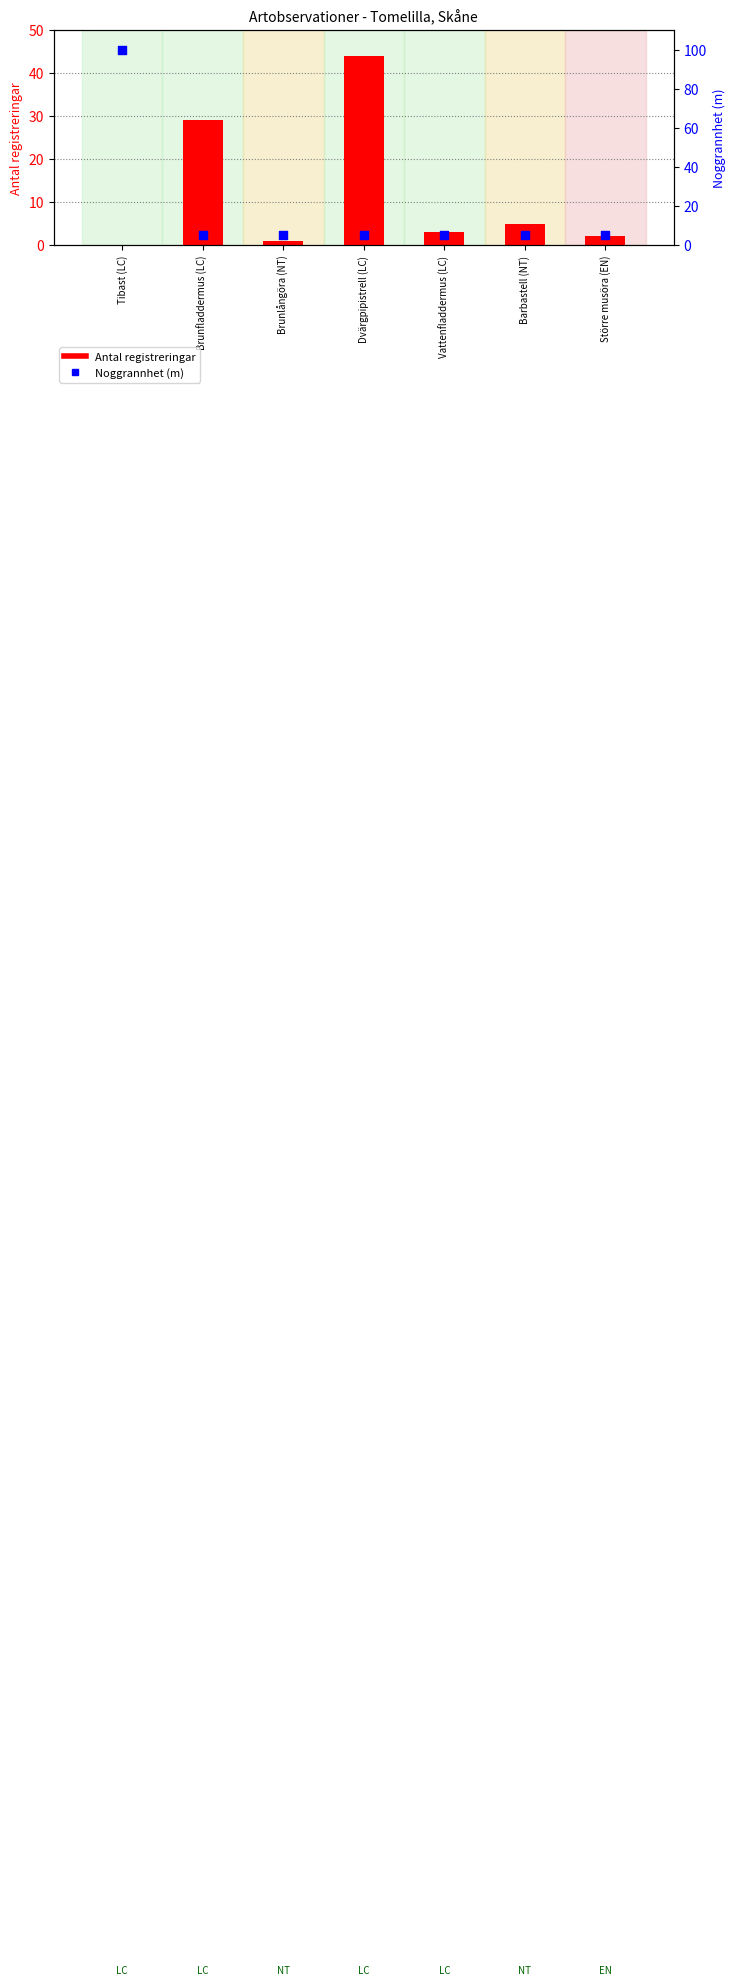

At which category is the sum across all series the highest?

Tibast (LC)